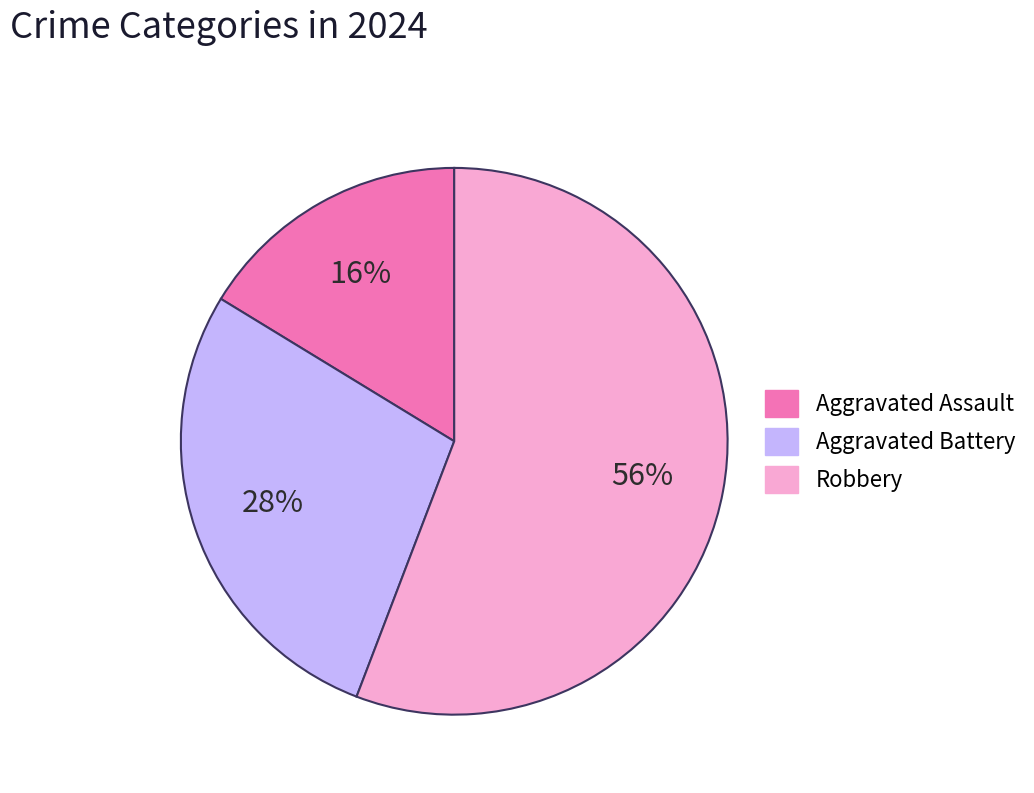

Is it true that Aggravated Assault is 9% of the pie?

False